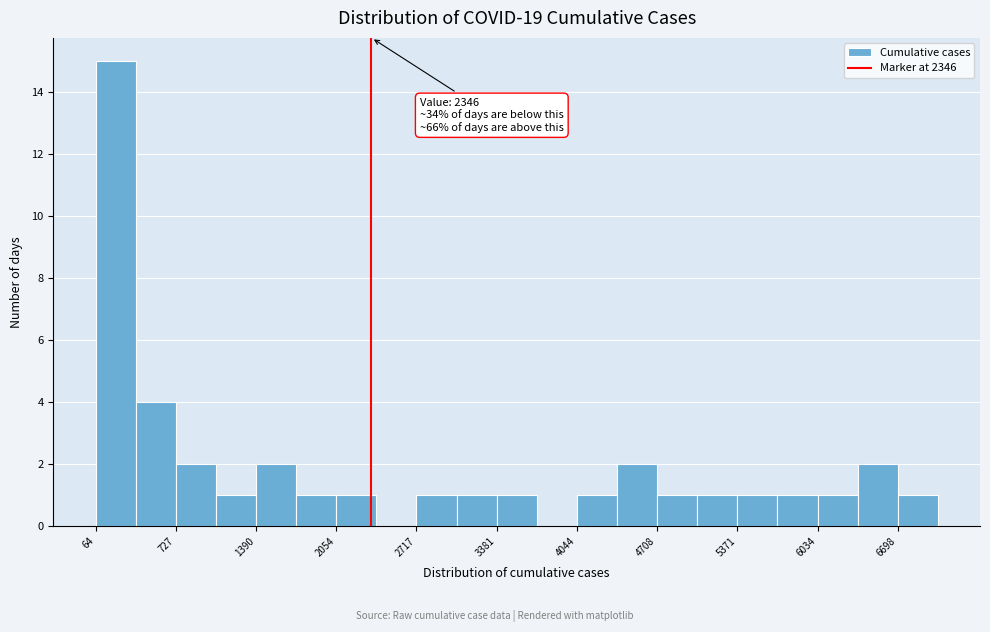

Around what value on the x-axis is the tallest bar? Give the approximate position of its centre, as read against the axis.

200